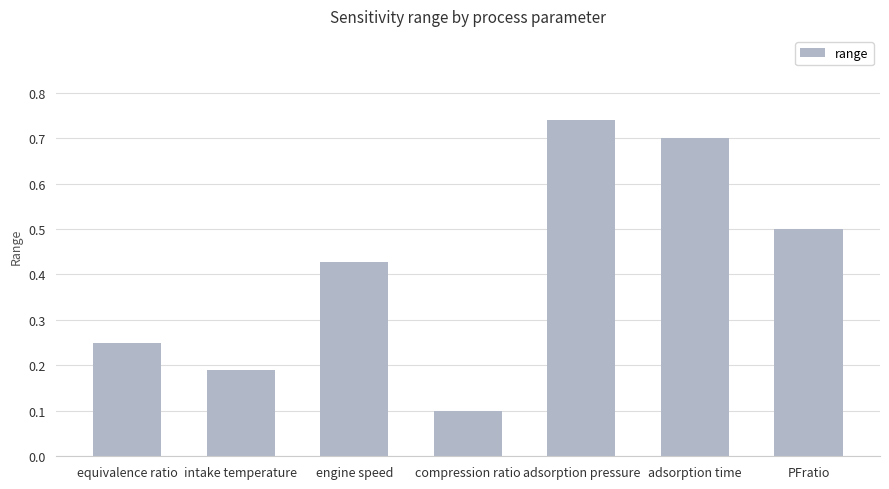

Are the bars grouped side by side (vs. stacked)?

No